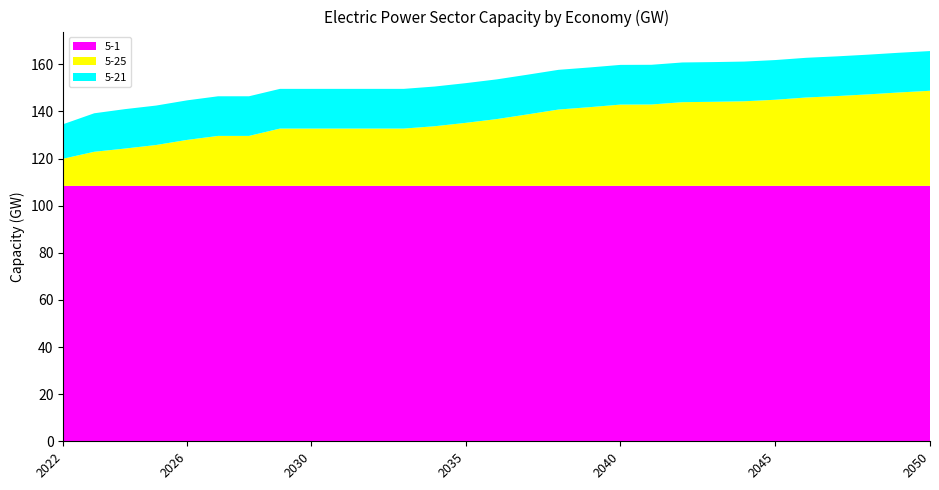

Reading left to right, transcribe all the data shown in this chart.

5-1: 2022=108.4	2023=108.4	2024=108.4	2025=108.4	2026=108.4	2027=108.4	2028=108.4	2029=108.4	2030=108.4	2031=108.4	2032=108.4	2033=108.4	2034=108.4	2035=108.4	2036=108.4	2037=108.4	2038=108.4	2039=108.4	2040=108.4	2041=108.4	2042=108.4	2043=108.4	2044=108.4	2045=108.4	2046=108.4	2047=108.4	2048=108.4	2049=108.4	2050=108.4
5-25: 2022=11.5	2023=14.5	2024=15.8	2025=17.3	2026=19.5	2027=21.2	2028=21.2	2029=24.3	2030=24.3	2031=24.3	2032=24.3	2033=24.3	2034=25.3	2035=26.7	2036=28.3	2037=30.3	2038=32.4	2039=33.4	2040=34.5	2041=34.5	2042=35.5	2043=35.7	2044=35.9	2045=36.5	2046=37.5	2047=38.1	2048=38.8	2049=39.6	2050=40.3
5-21: 2022=14.6	2023=16.3	2024=16.7	2025=16.7	2026=16.8	2027=16.8	2028=16.8	2029=16.9	2030=16.9	2031=16.9	2032=16.9	2033=16.9	2034=16.9	2035=16.9	2036=16.9	2037=16.9	2038=16.9	2039=16.9	2040=16.9	2041=16.9	2042=16.9	2043=16.9	2044=16.9	2045=16.9	2046=16.9	2047=16.9	2048=16.9	2049=16.9	2050=16.9